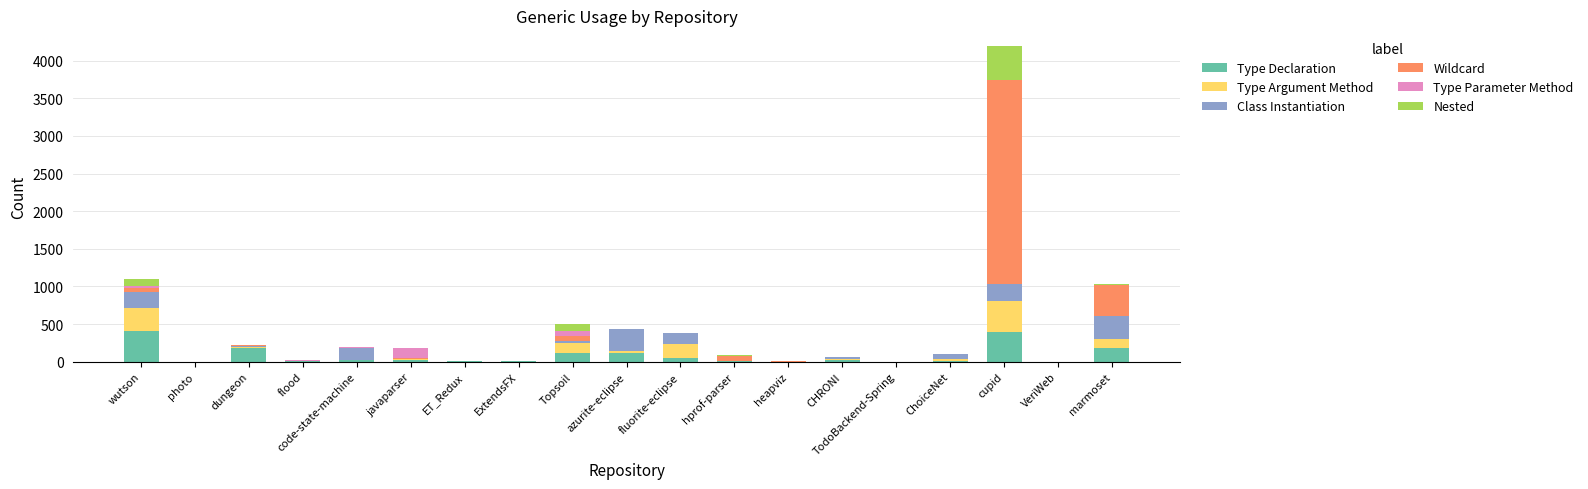

At which category is the sum across all series the highest?

cupid